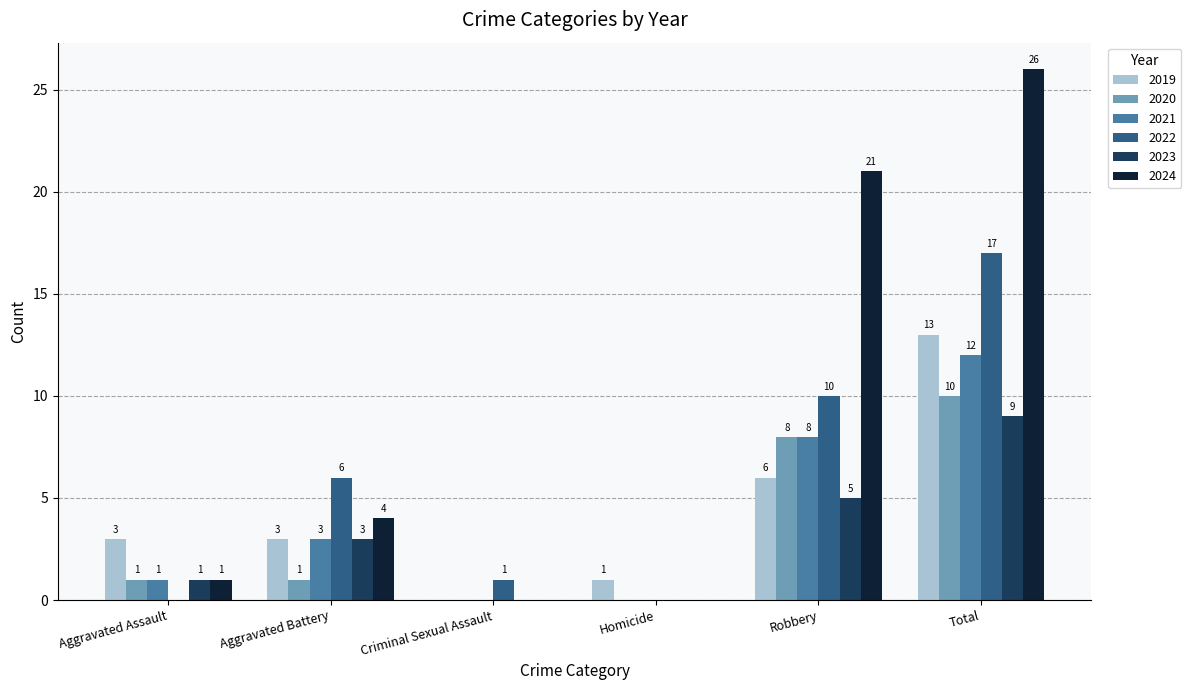

What is the difference between the 2023 values at Total and Aggravated Assault?

8